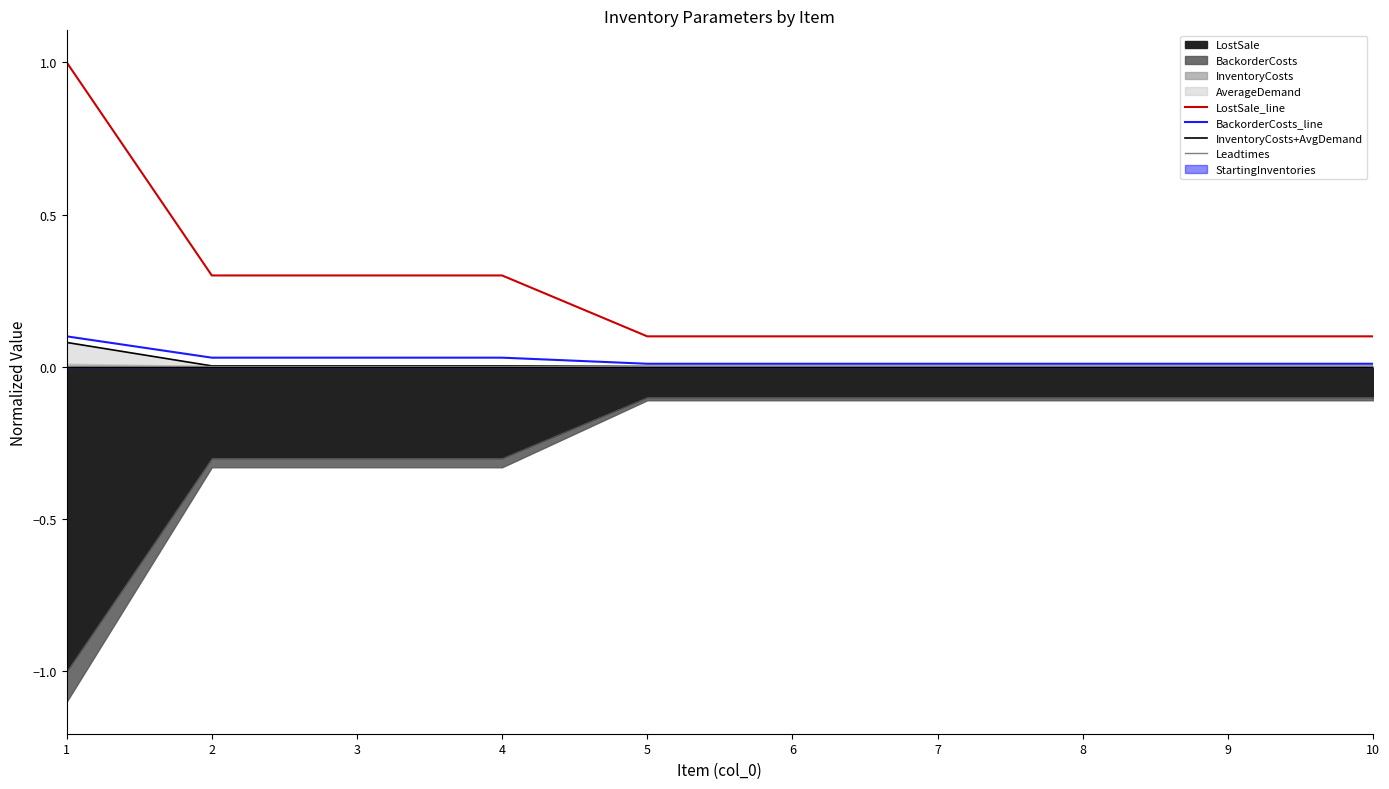

What is the difference between the highest and lowest values at 3?

0.3